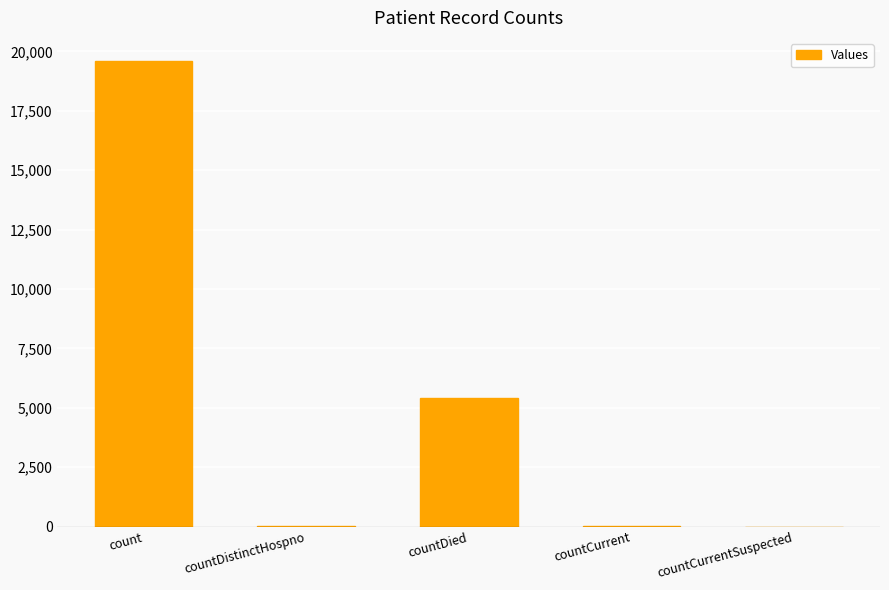

Between countCurrent and countDied, which is larger?

countDied